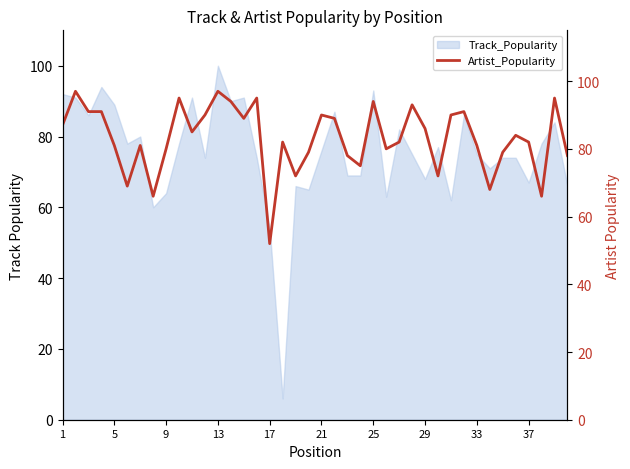

What is the sum of all values?

3326